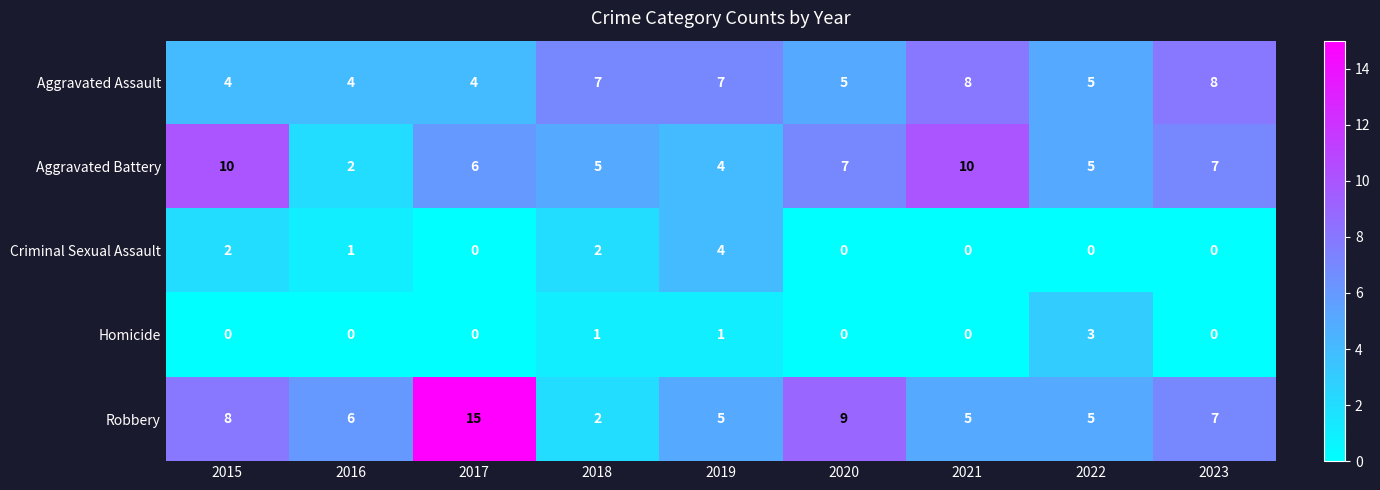

At which category is the sum across all series the highest?

2017